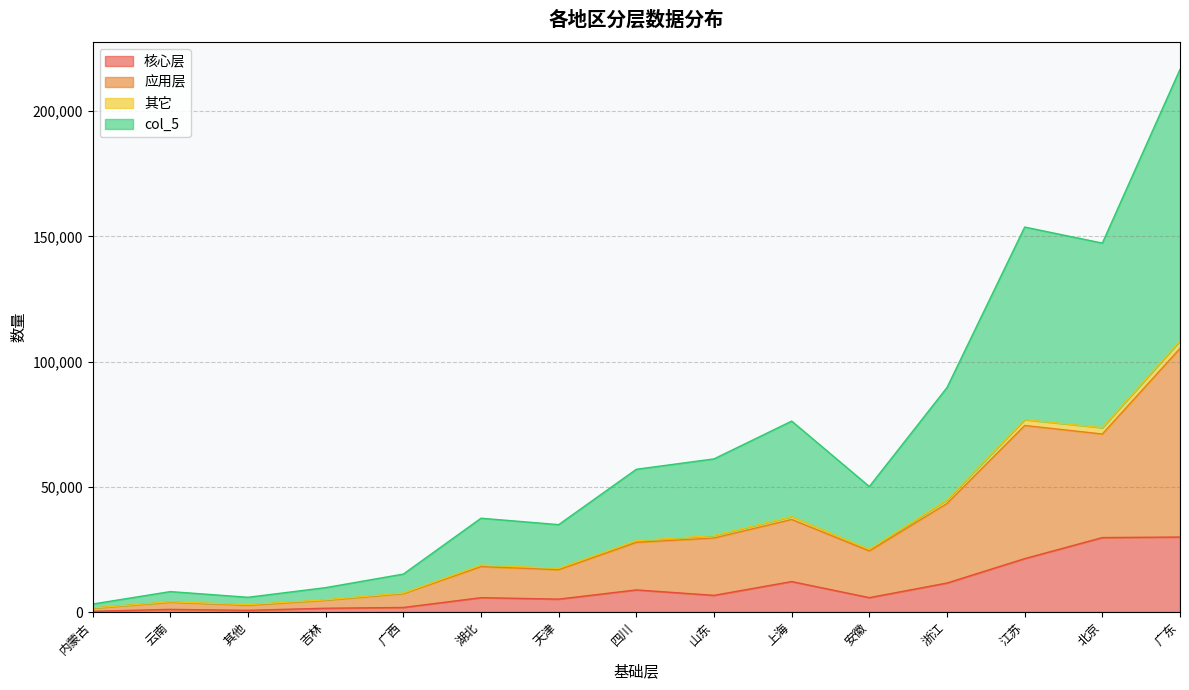

Which series has the largest total across all categories?

col_5